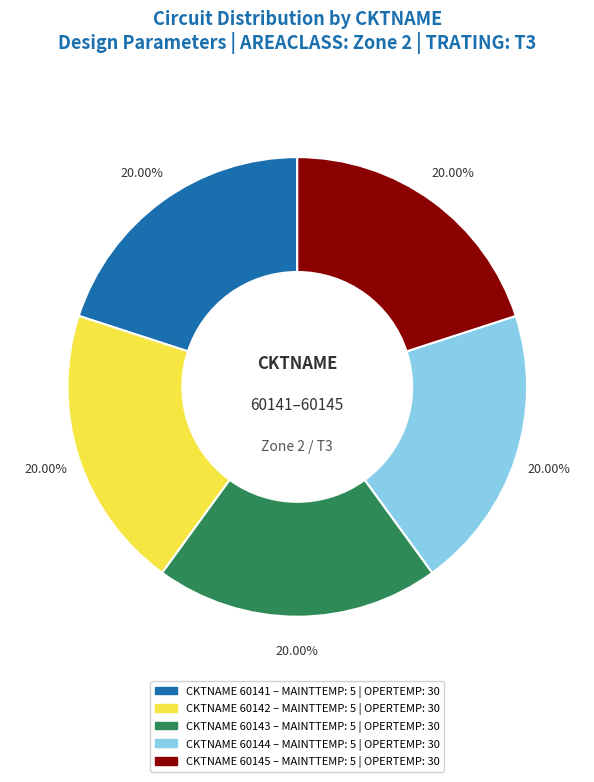

Is there any slice that represents more than half of the pie?

No